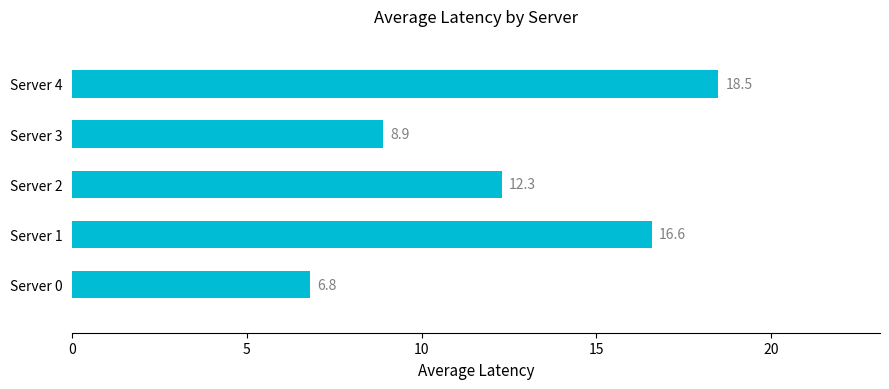

What is the difference between the values at Server 1 and Server 3?

7.7